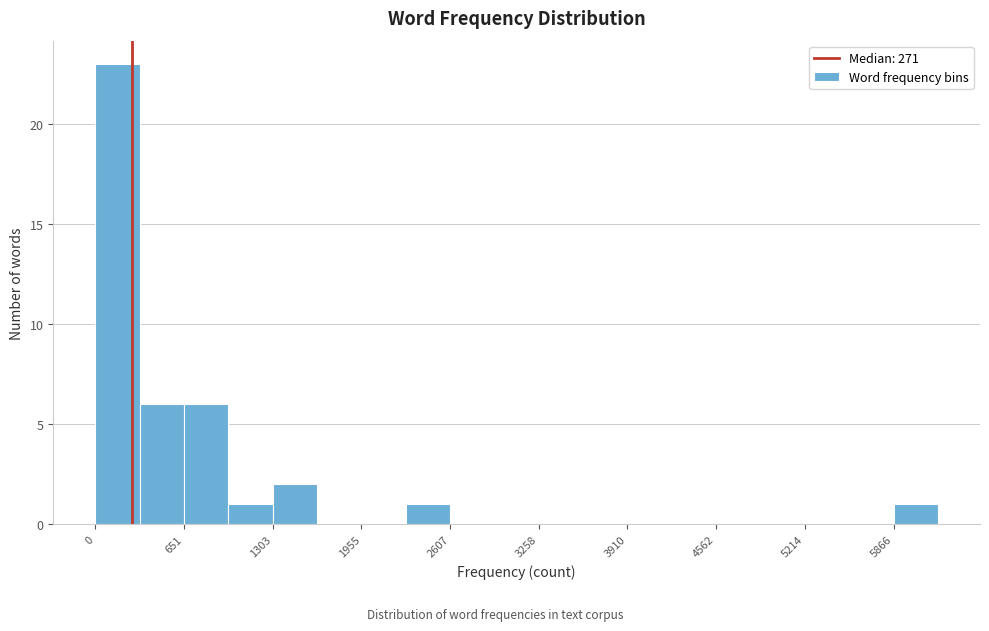

Around what value on the x-axis is the tallest bar? Give the approximate position of its centre, as read against the axis.

200